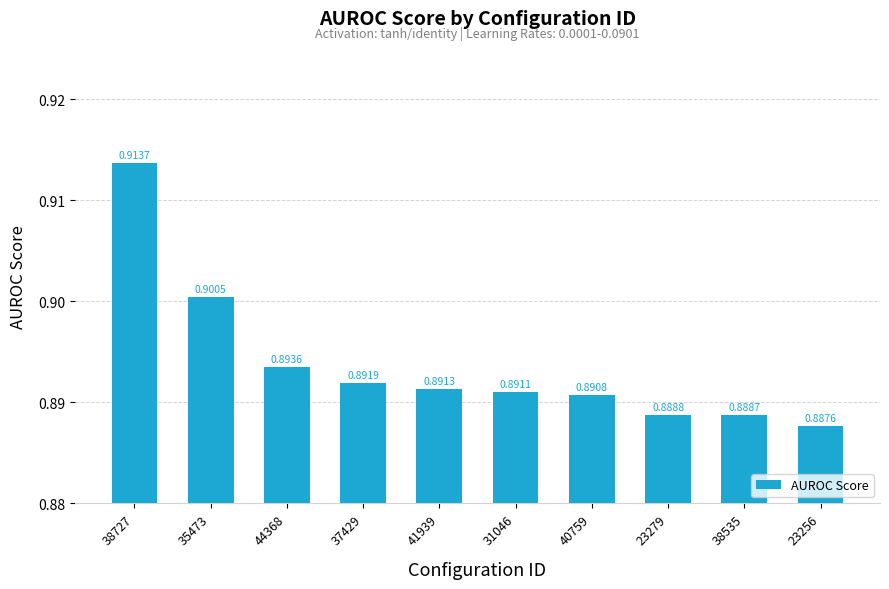

What is the sum of the values at 31046 and 37429?

1.8